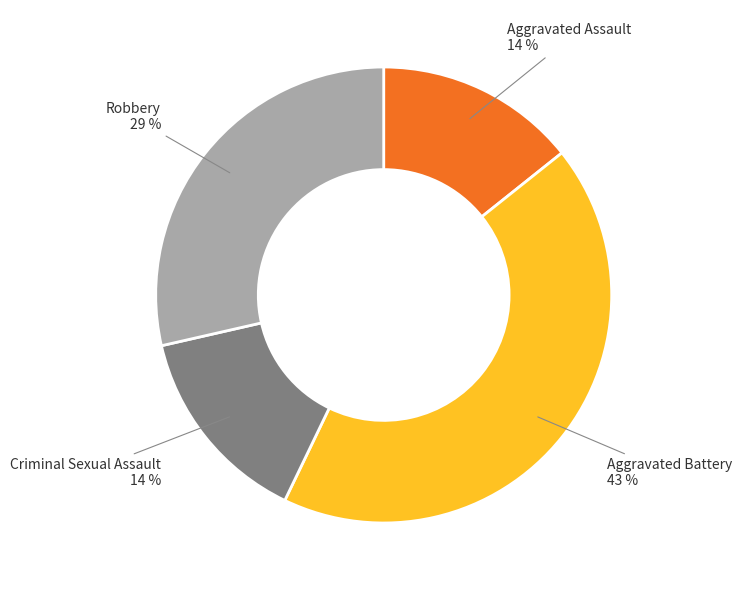

Is there any slice that represents more than half of the pie?

No